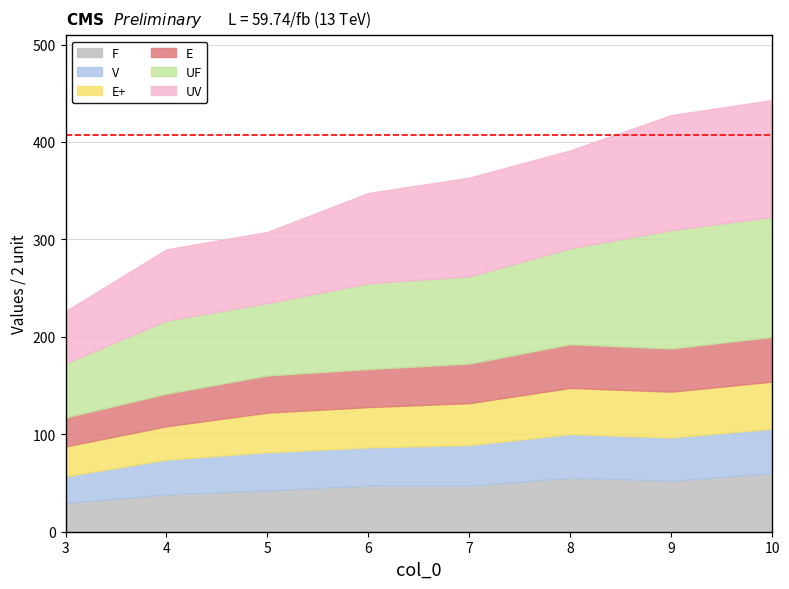

Which series has the largest total across all categories?

UV